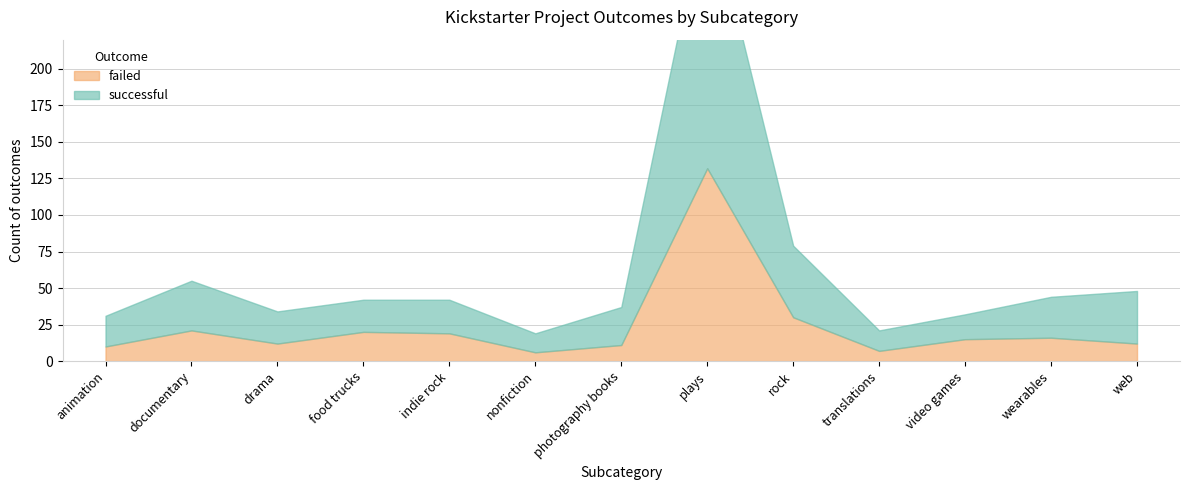

Rank the categories by successful value from highest to lowest.

plays, rock, web, documentary, wearables, photography books, indie rock, drama, food trucks, animation, video games, translations, nonfiction